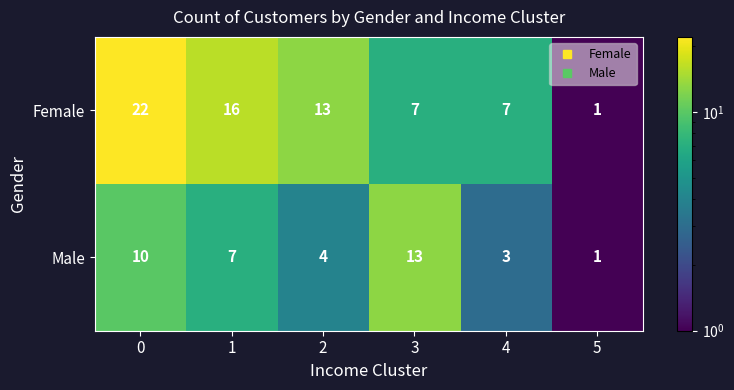

Reading left to right, list all the values displayed in this chart.

Female: 22	16	13	7	7	1
Male: 10	7	4	13	3	1